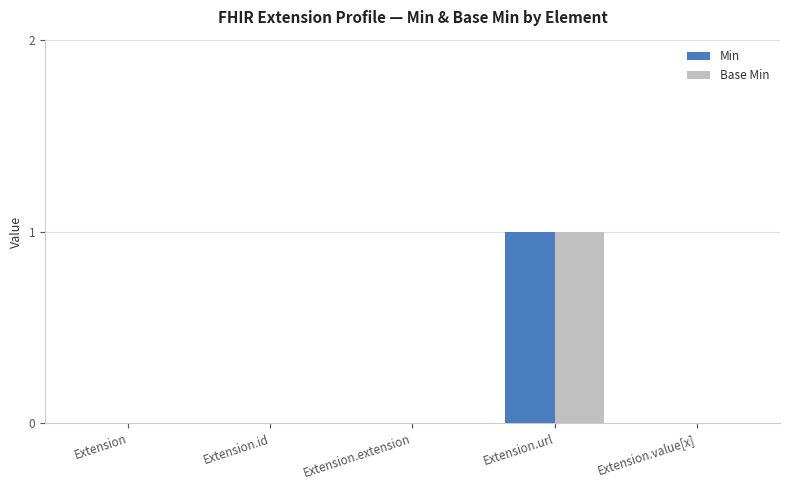

Are the bars horizontal?

No